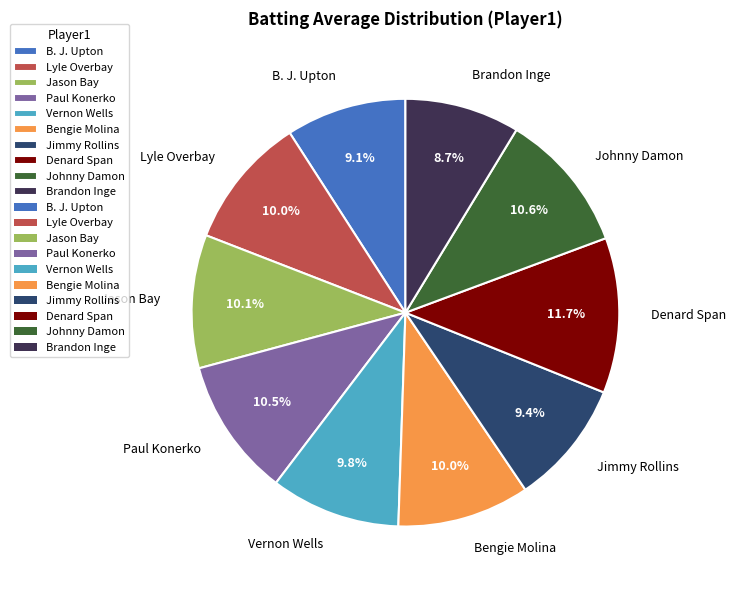

Combined, do Denard Span and Brandon Inge account for over 50%?

No